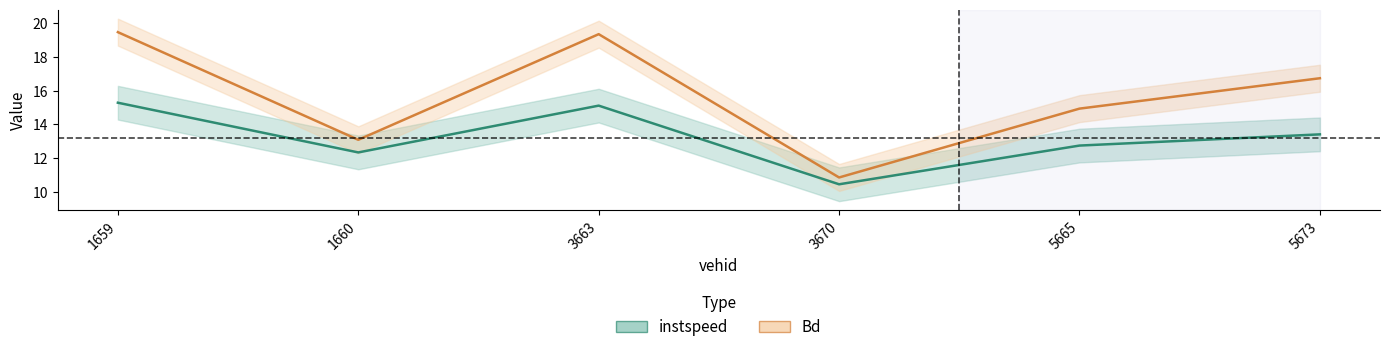

List the series in order of their peak value, highest first.

Bd, instspeed